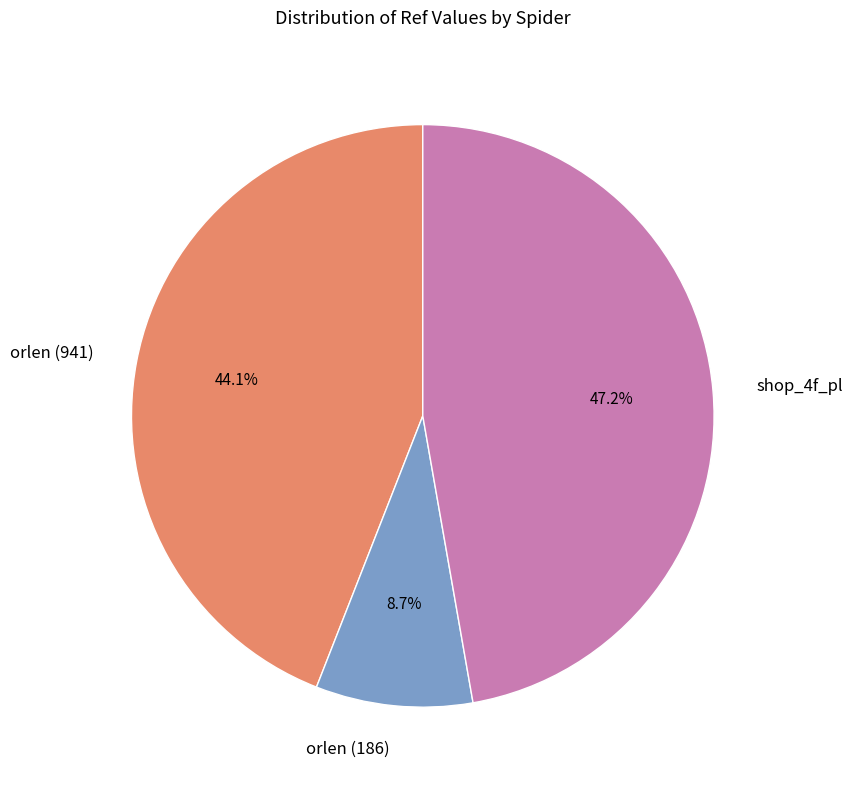

Is there any slice that represents more than half of the pie?

No